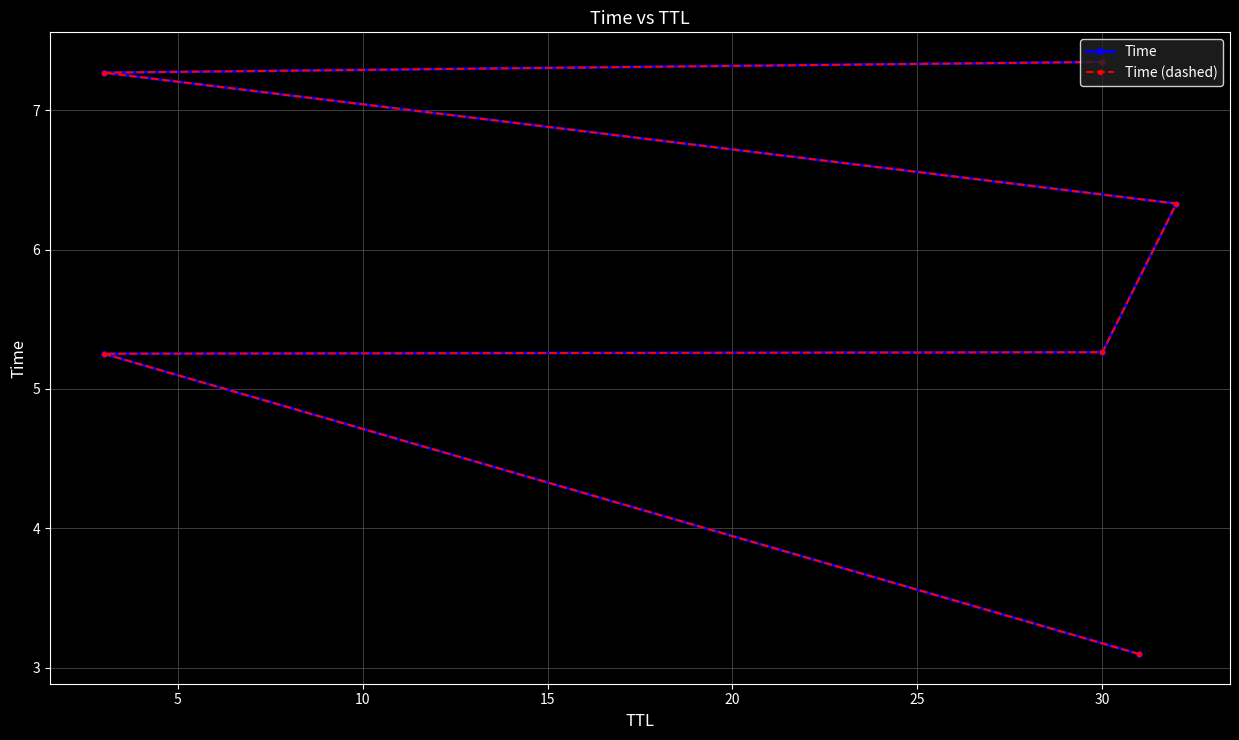

What is the sum of all Time (dashed) values?

34.6